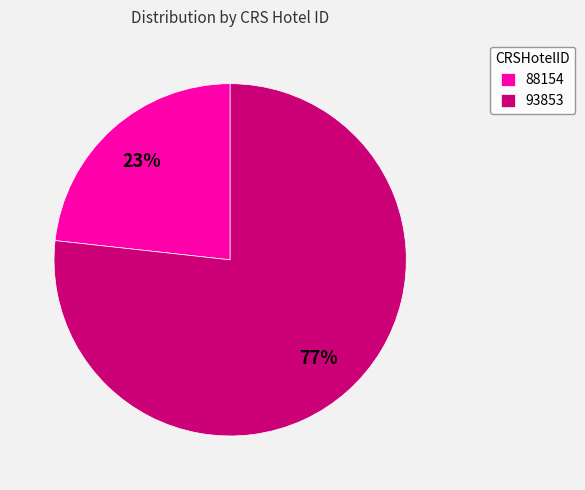

Is the sum of 88154 and 93853 greater than half?

Yes